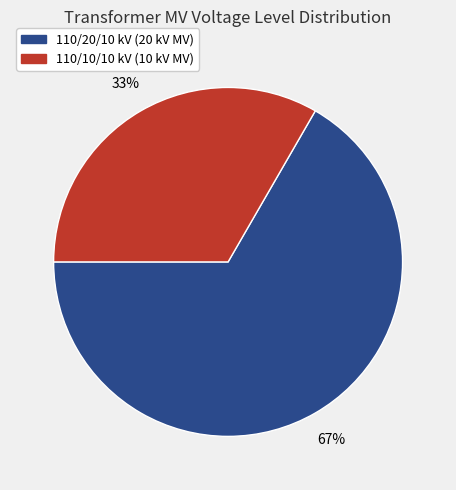

Count the number of slices in the pie.

2